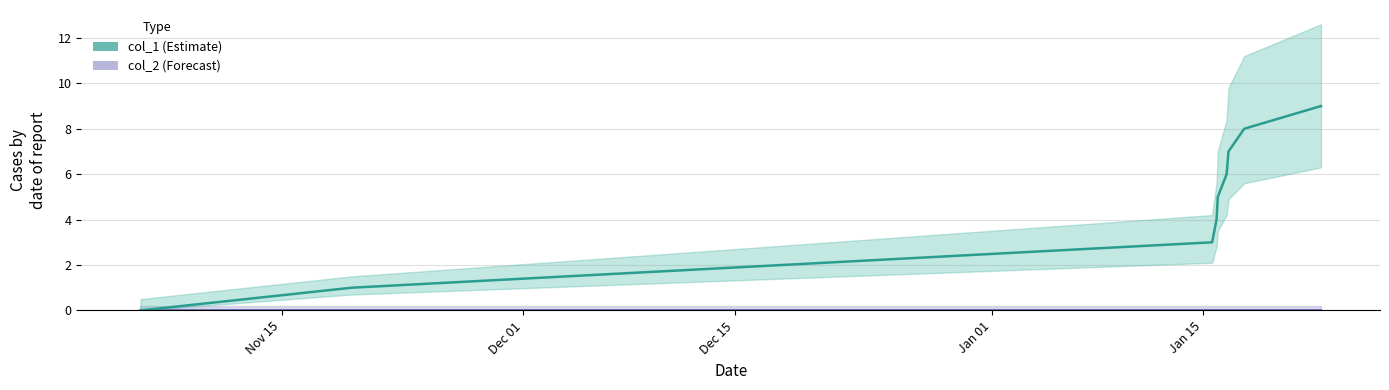

The col_1_line series shows 5 at Jan 01. True or false?

False